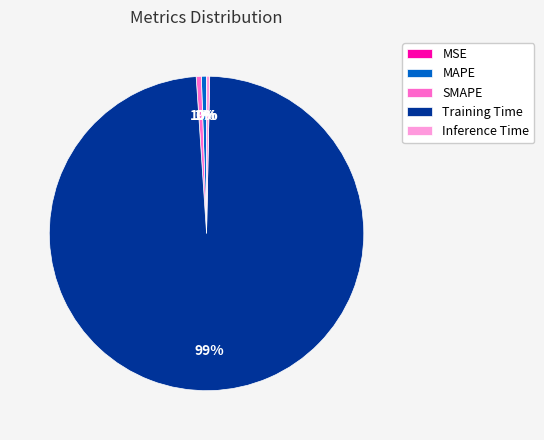

To the nearest percent, what portion does SMAPE represent?

1%